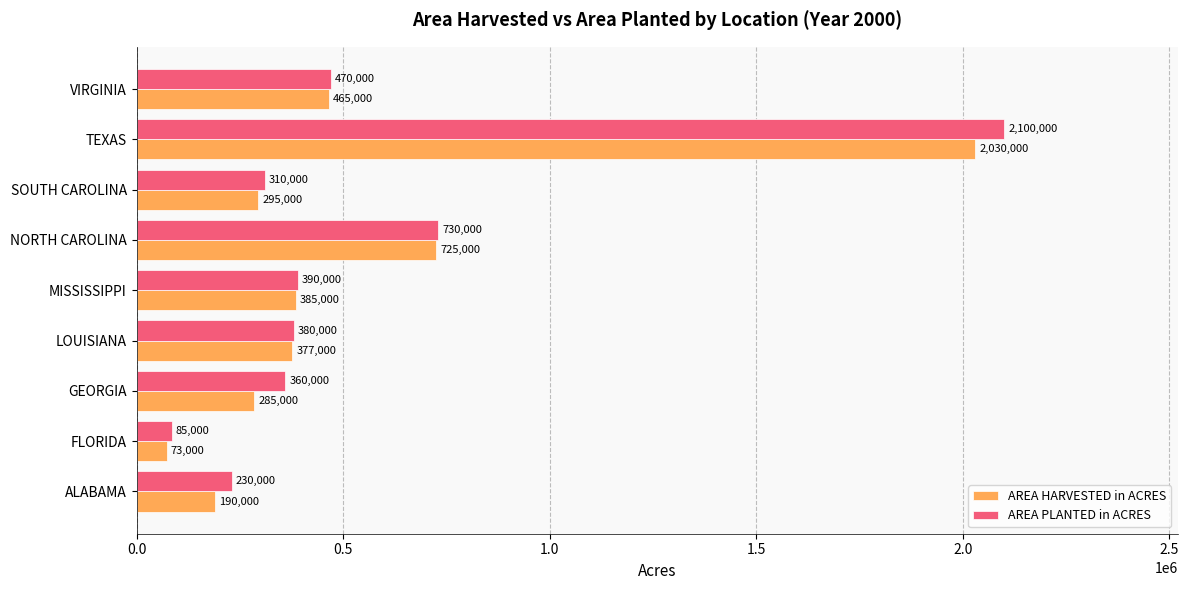

Which category has the highest value across all series?

TEXAS